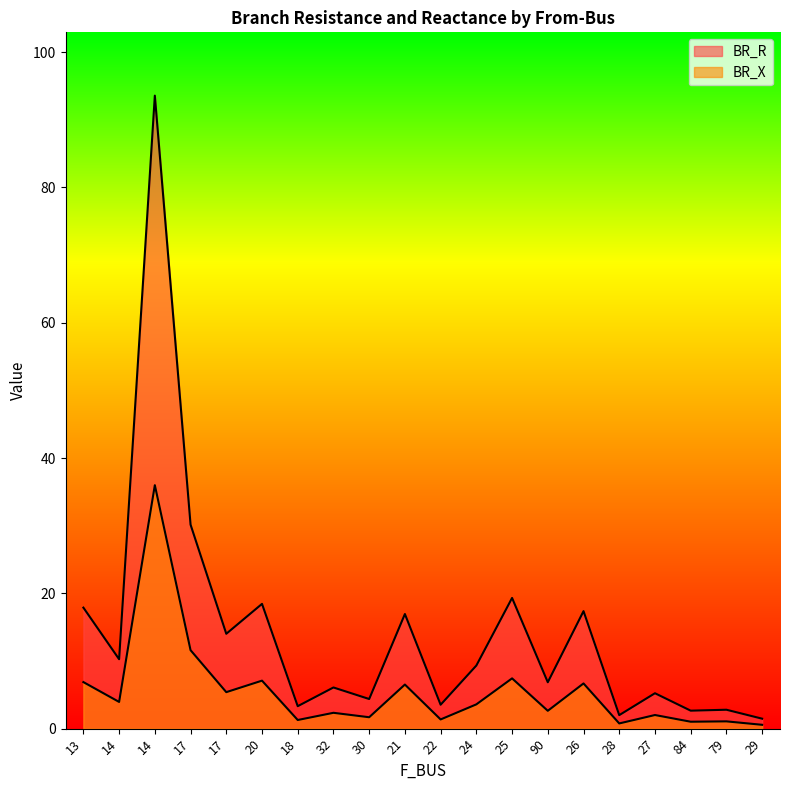

Reading left to right, extract all data points from this chart.

BR_R: 13=17.9	14=10.3	14=93.6	17=30.2	17=14.0	20=18.4	18=3.3	32=6.1	30=4.4	21=16.9	22=3.5	24=9.3	25=19.3	90=6.9	26=17.4	28=2.0	27=5.2	84=2.7	79=2.8	29=1.5
BR_X: 13=6.9	14=3.9	14=36.0	17=11.6	17=5.4	20=7.1	18=1.3	32=2.3	30=1.7	21=6.5	22=1.4	24=3.6	25=7.4	90=2.6	26=6.7	28=0.8	27=2.0	84=1.0	79=1.1	29=0.6